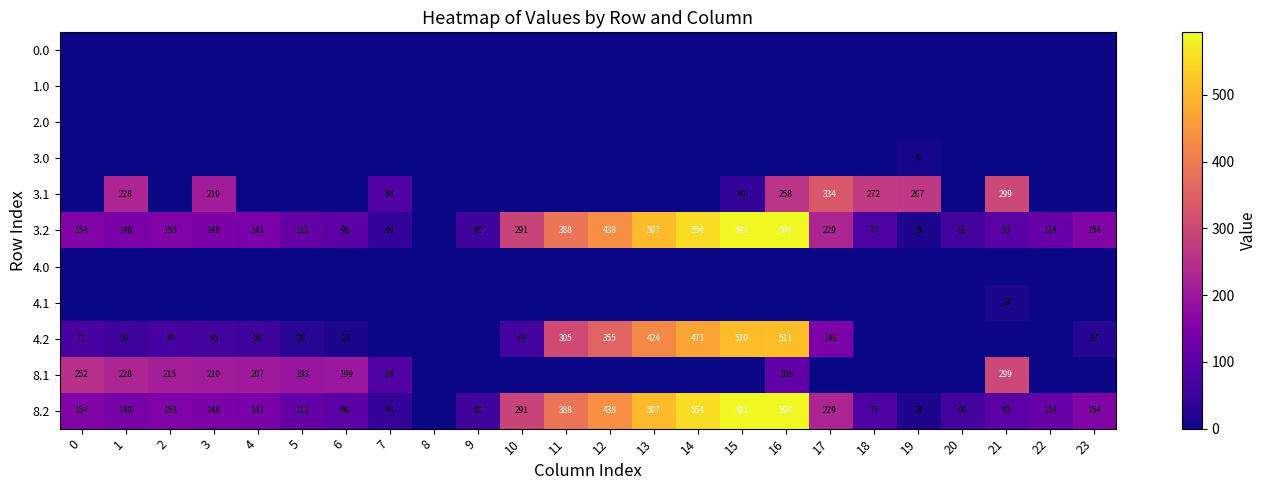

Is the value of 4.2 at 14 greater than the value of 3.0 at 19?

Yes